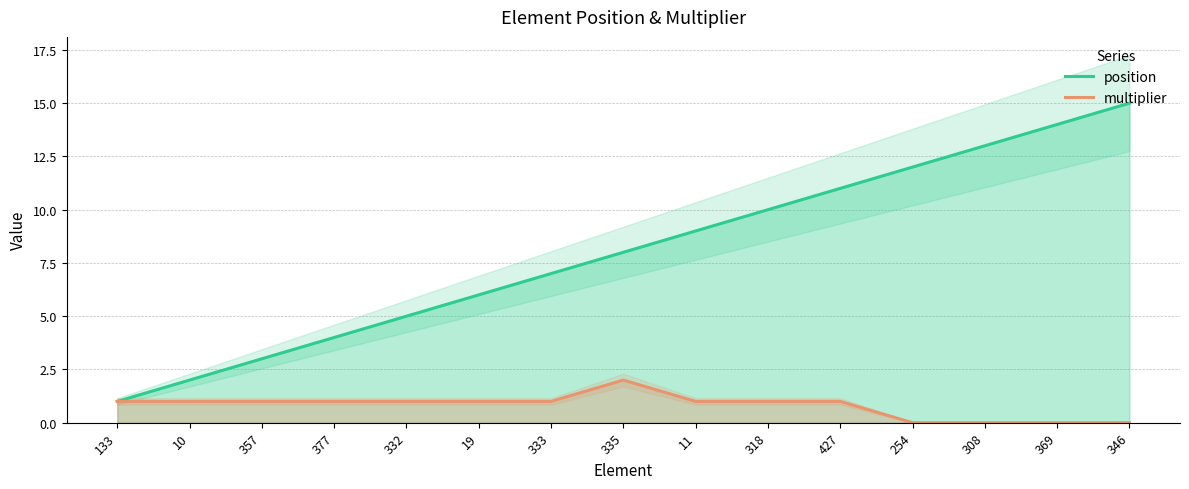

What are all the series names shown in the legend?

position, multiplier